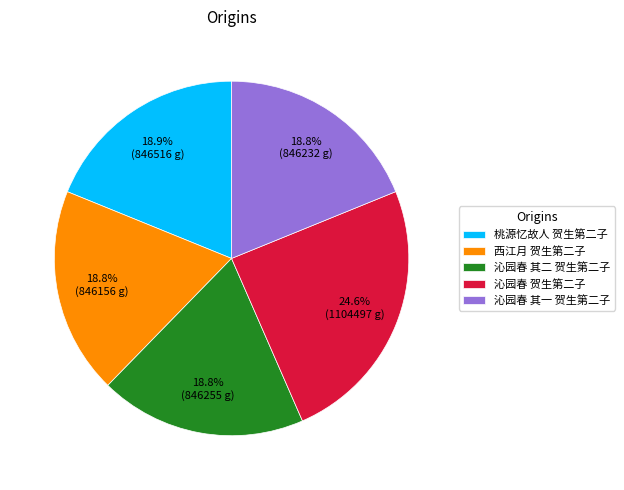

How many segments does this pie chart have?

5